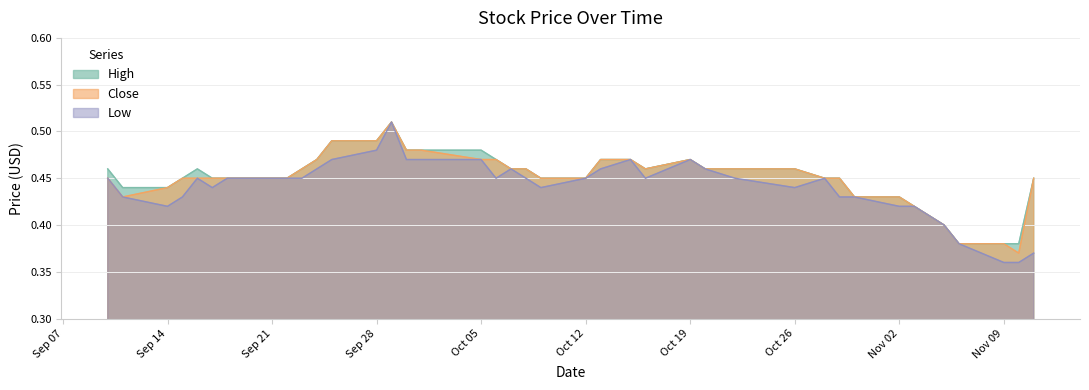

What position from the left is 2015-09-10?

1